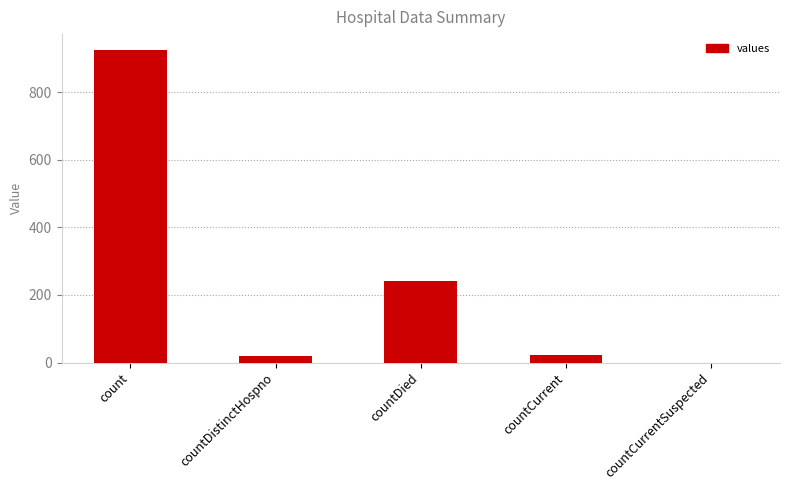

Where is the data nearest to the value 463?

countDied